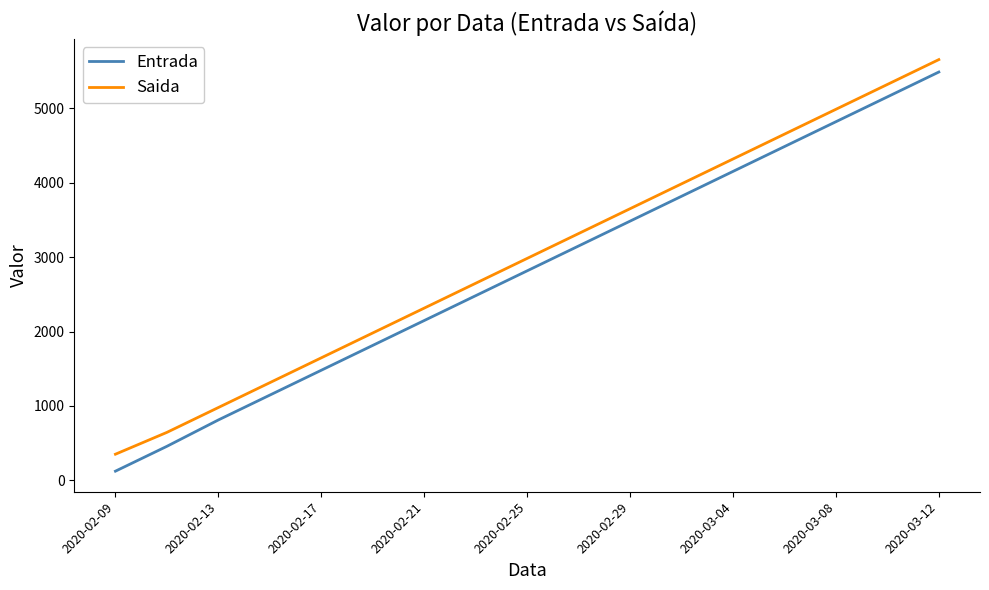

Which series has the largest range (max minus min)?

Entrada